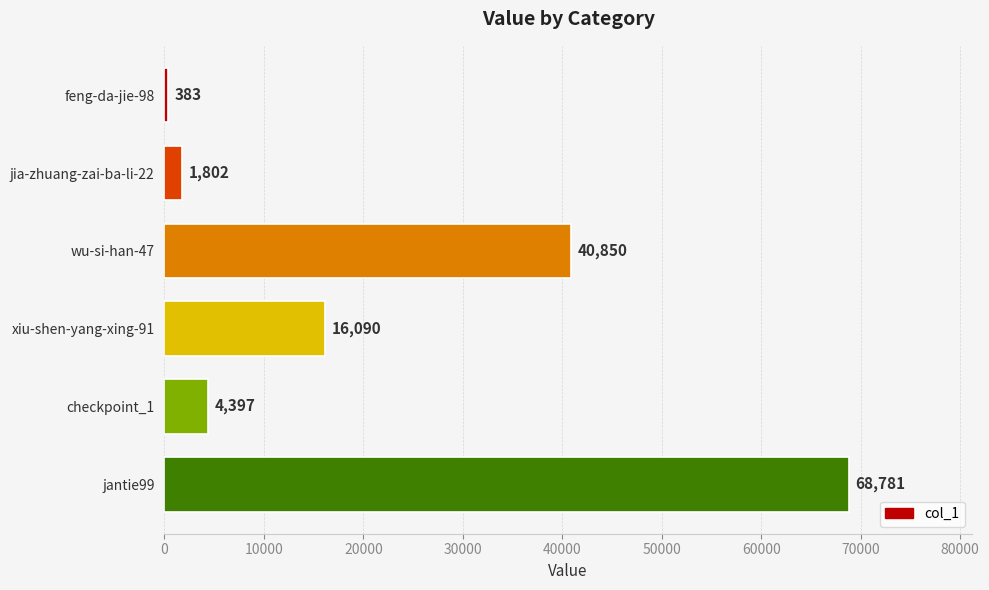

Which label corresponds to the largest value in the chart?

jantie99